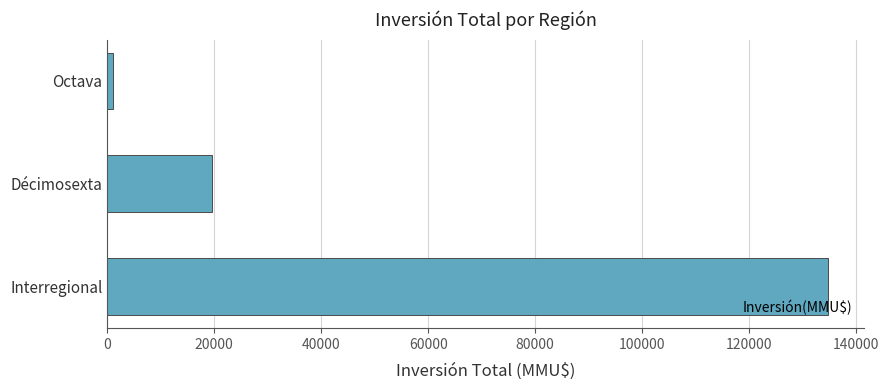

List the labels in order of value, smallest first.

Octava, Décimosexta, Interregional